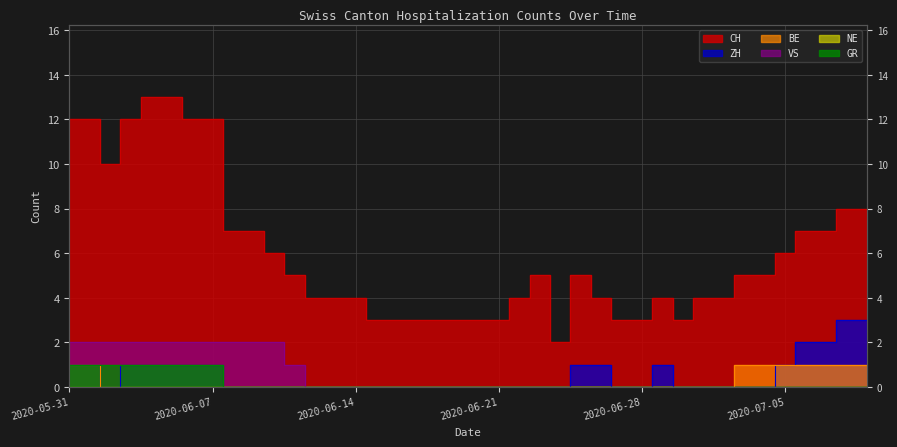

True or false: ZH and BE intersect in this chart.

False